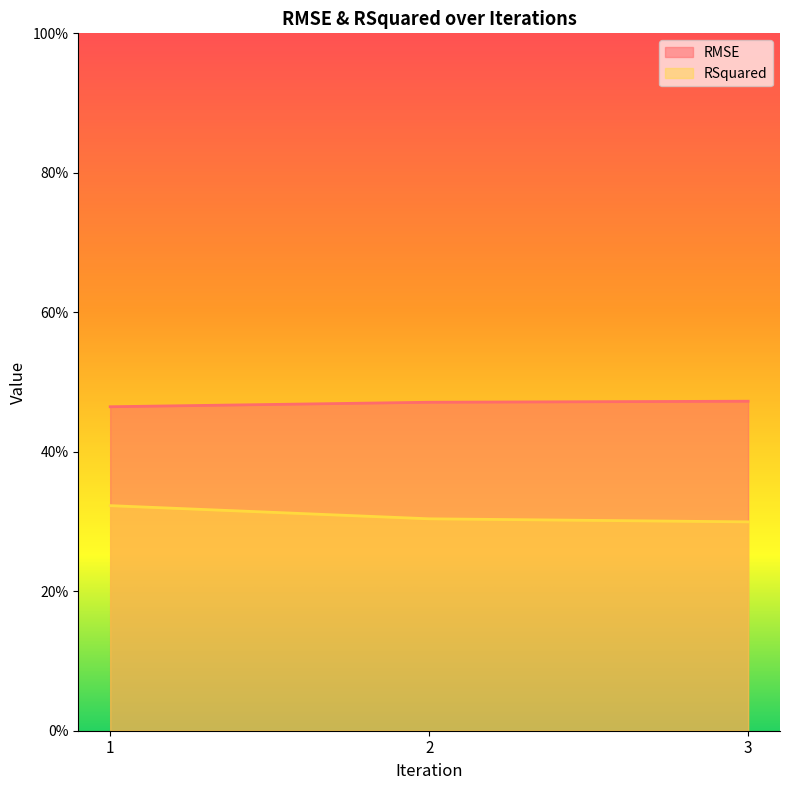

What is the minimum value shown in the chart?

0.3